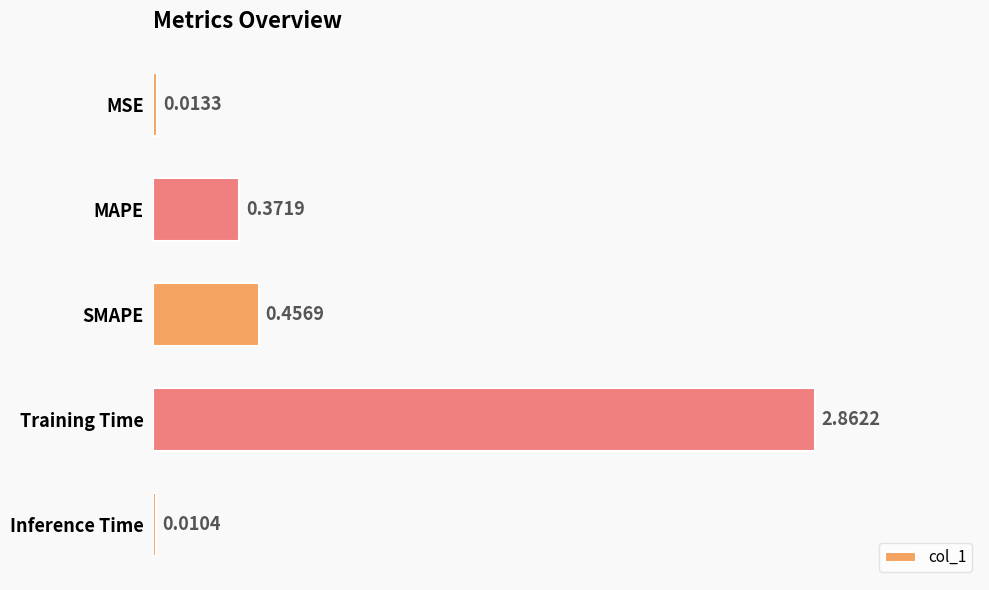

What is the sum of the values at SMAPE and Training Time?

3.3